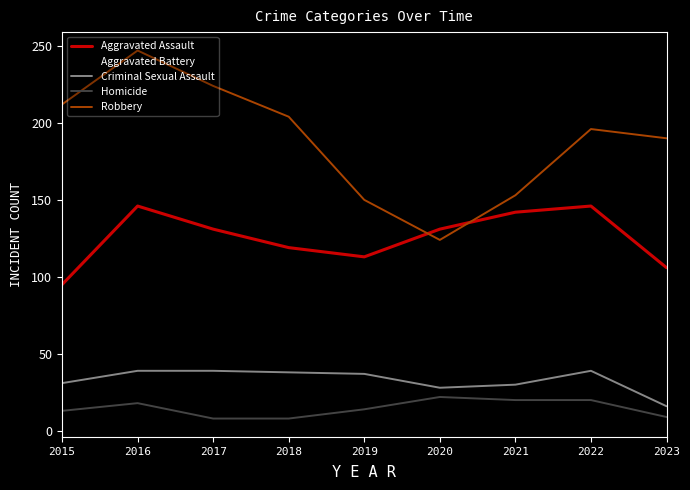

The Robbery series shows 45 at 2022. True or false?

False